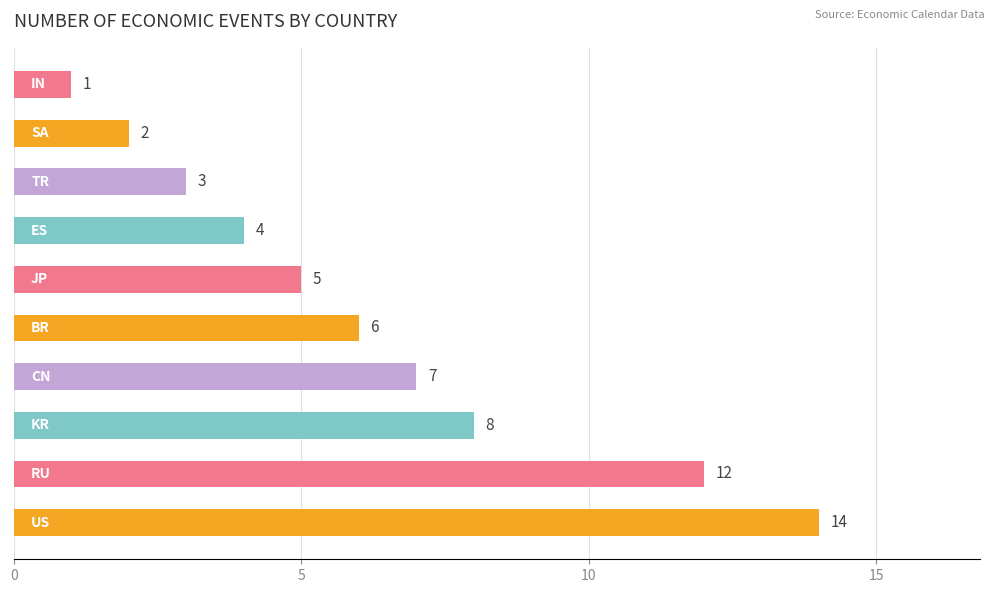

How many series are shown in this chart?

1